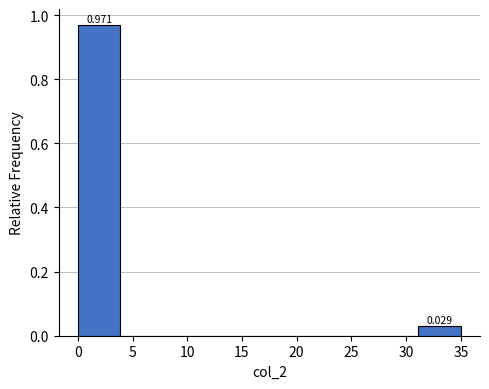

Over which range of the x-axis is the bar tallest?

0.0 to 4.0